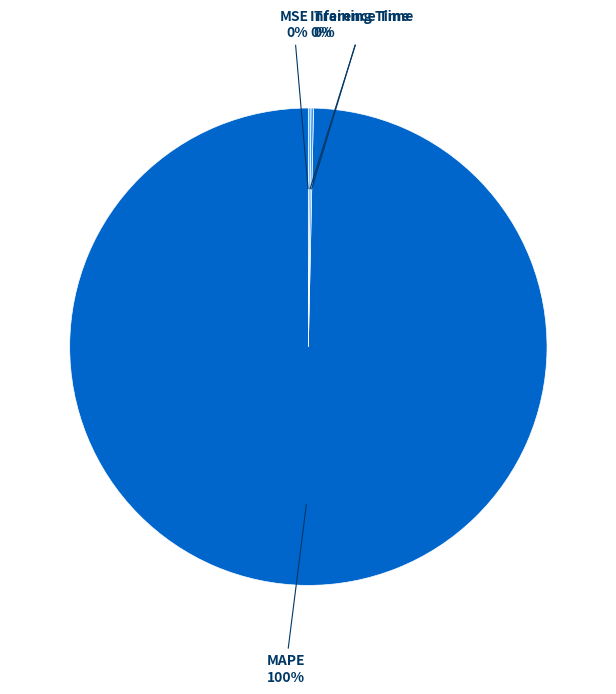

Is there a majority slice in this chart?

Yes